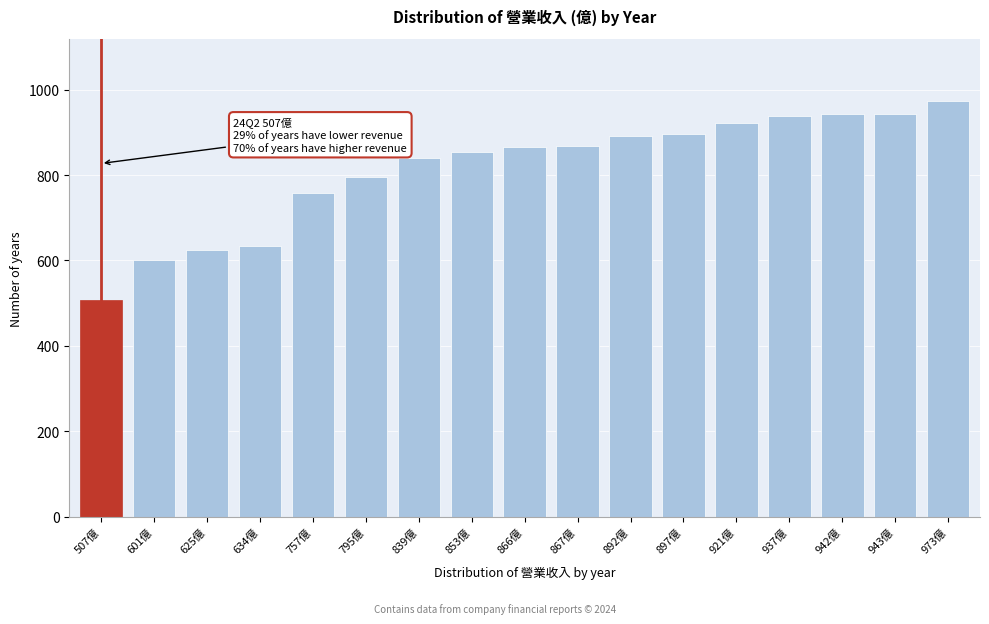

Where is the data nearest to the value 740?

757億